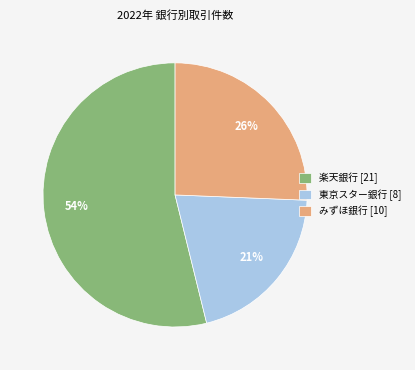

What is the ratio of the value at みずほ銀行 [10] to the value at 東京スター銀行 [8]?

1.2